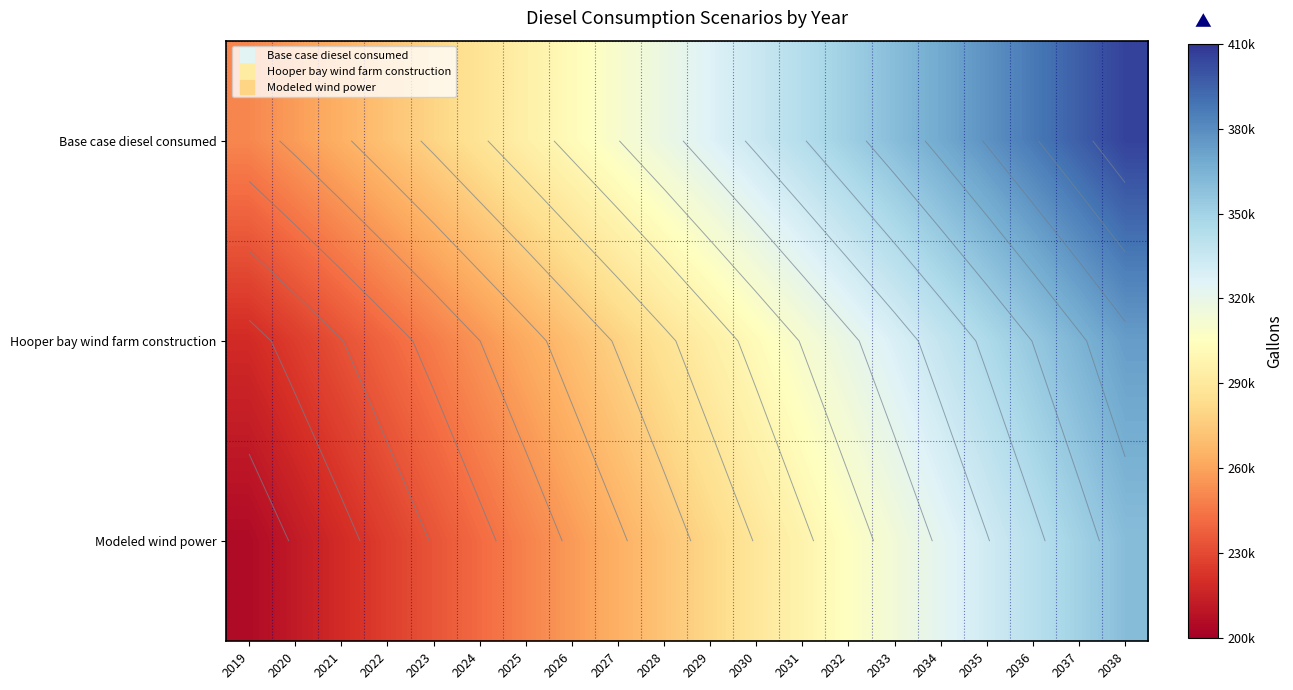

At how many categories does at least one series exceed 338048?

8